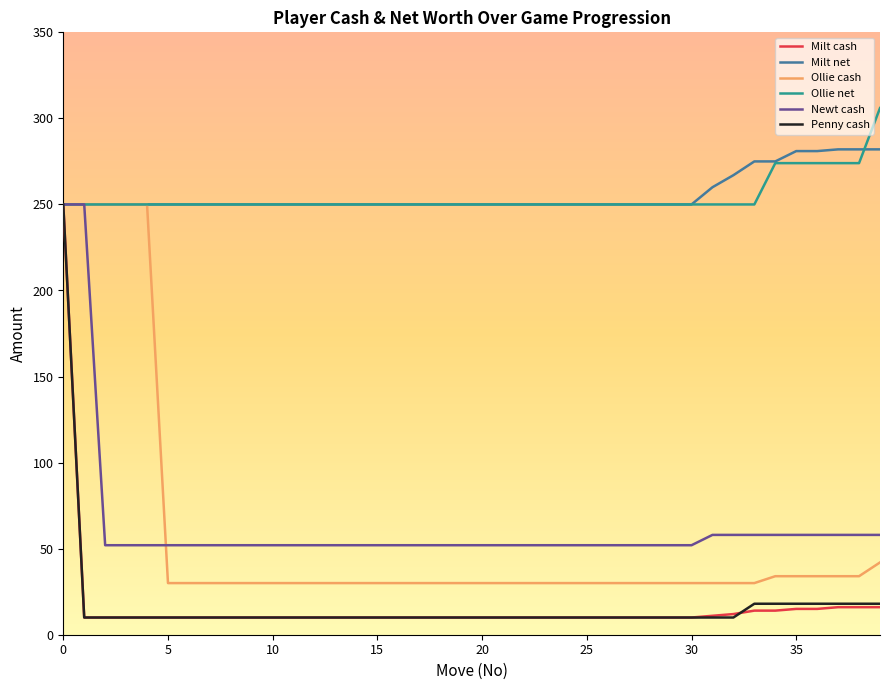

What is the minimum value for Newt cash?

52